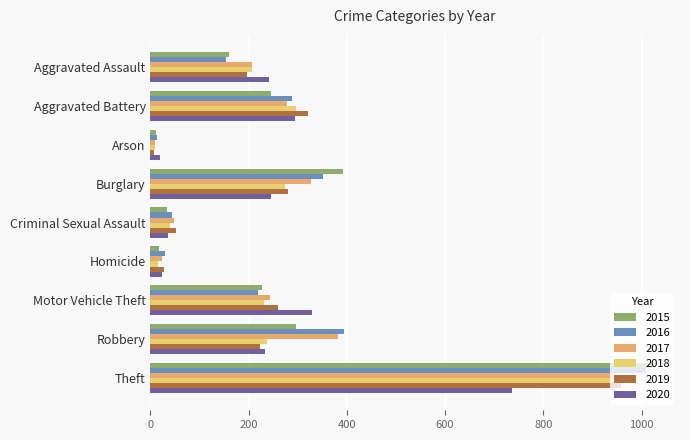

What is the value of the 2015 bar at the 8th from the left?

297